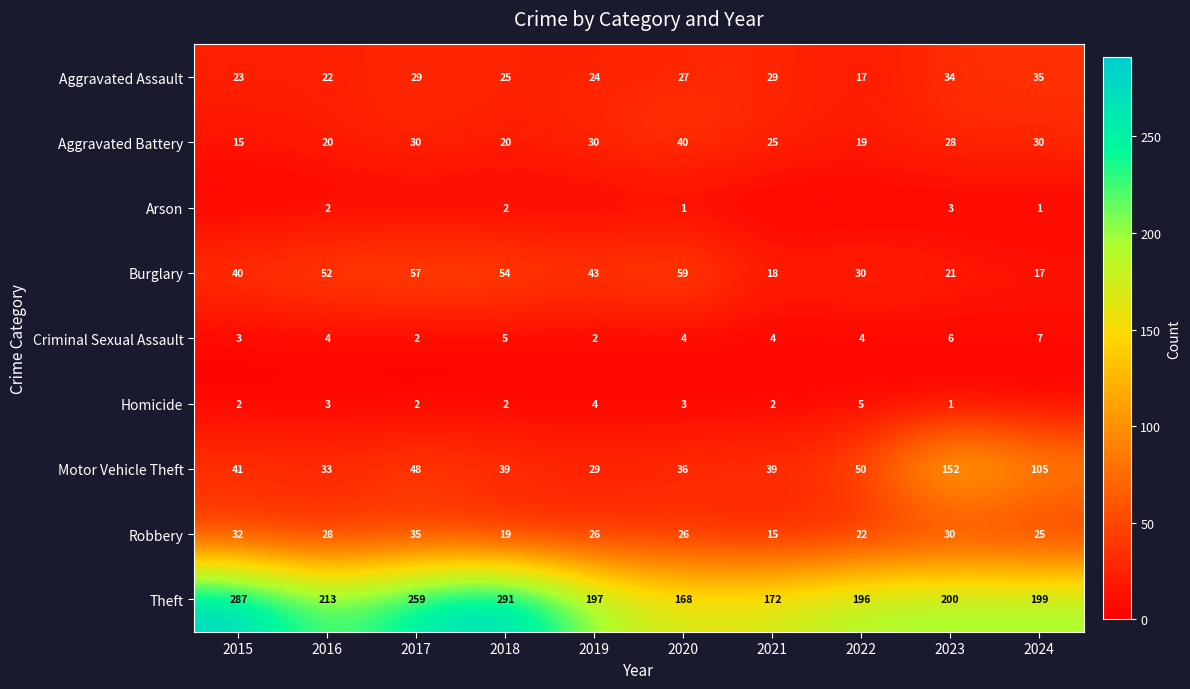

What is the difference between the Aggravated Assault values at 2015 and 2018?

2